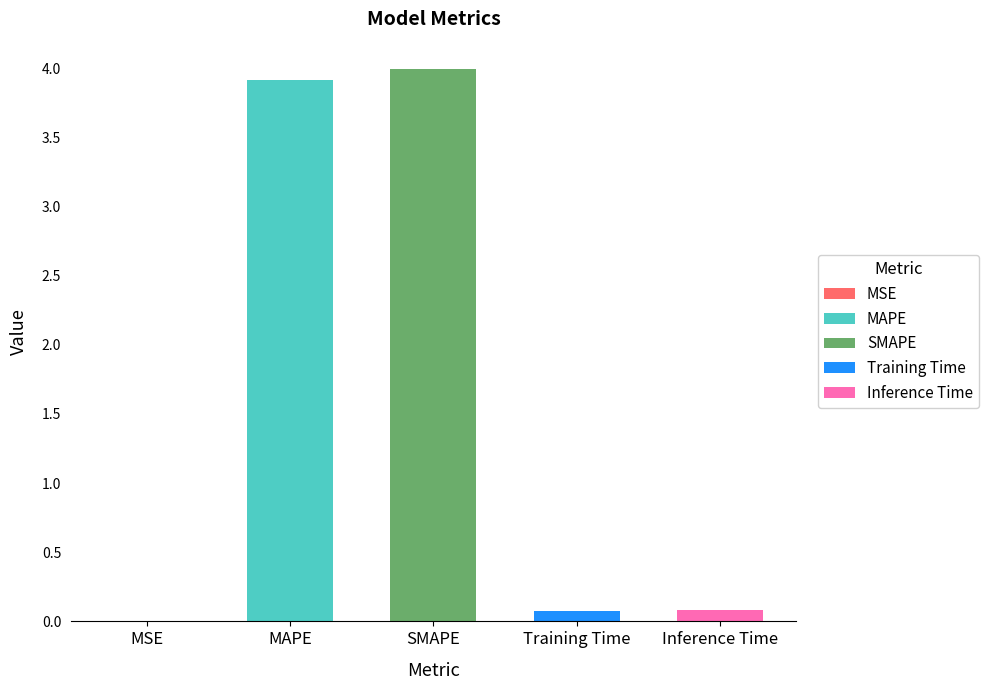

What is the difference between the maximum and minimum values?

4.0